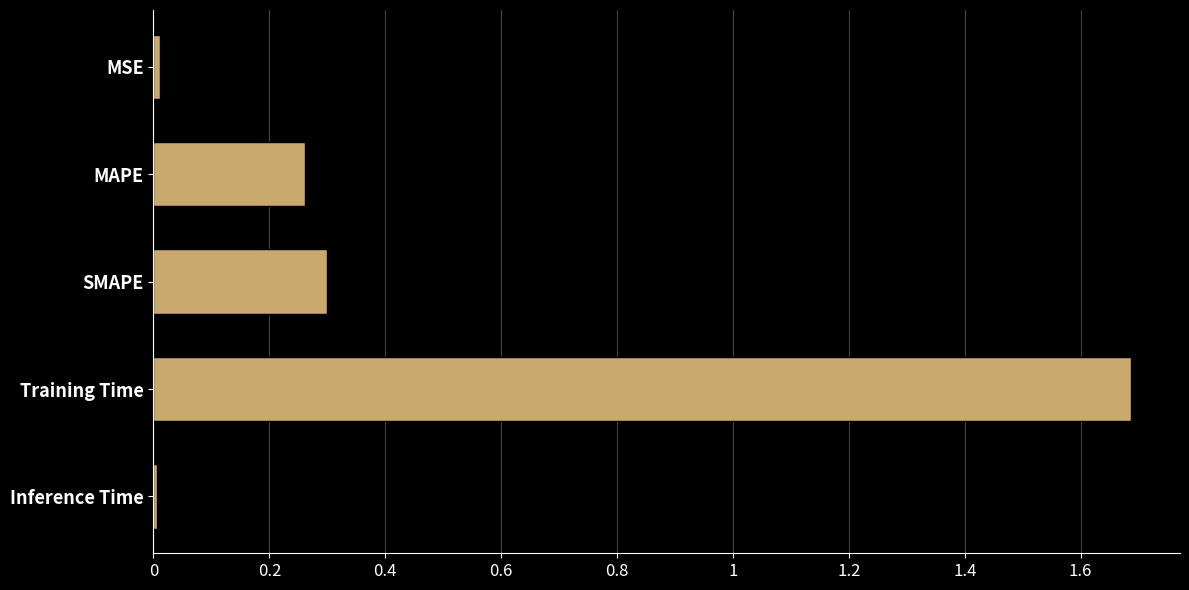

What is the label of the 3rd bar from the bottom?

SMAPE